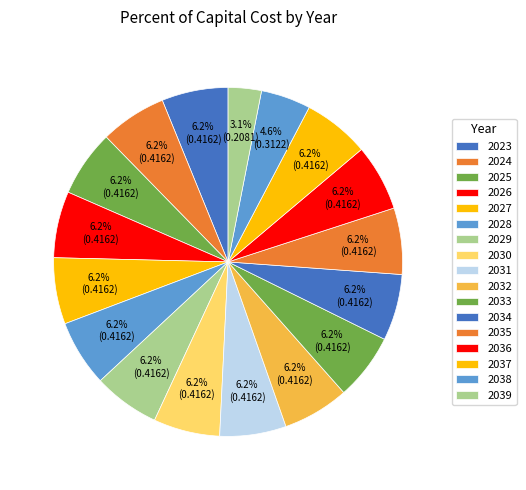

Which slice is the largest?

2023